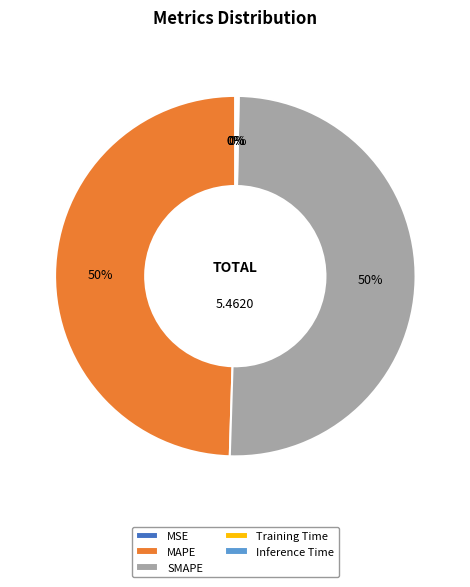

What is the majority slice?

SMAPE